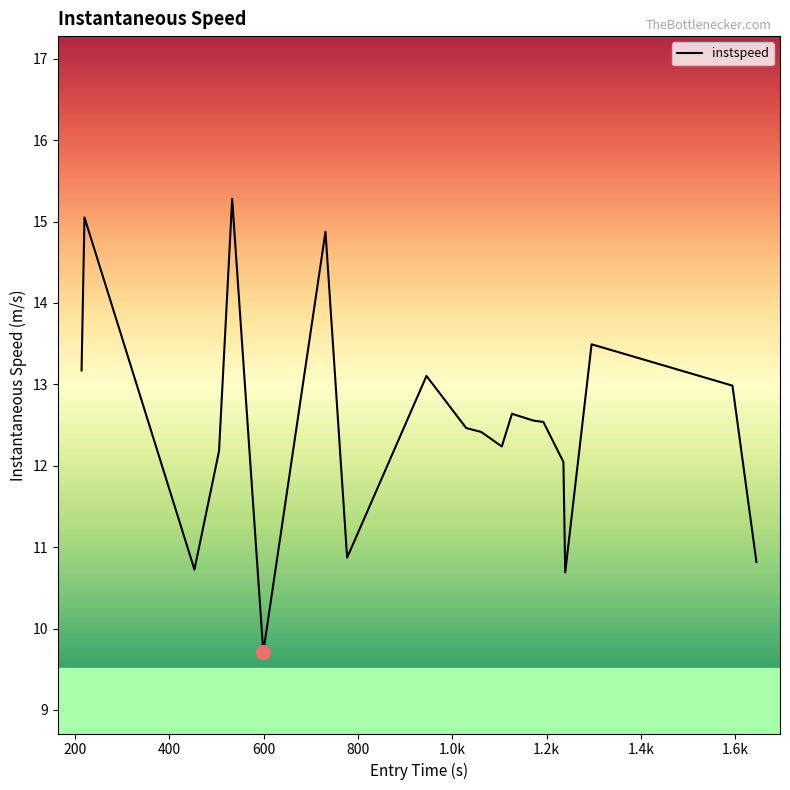

What is the difference between the maximum and minimum values?

5.6